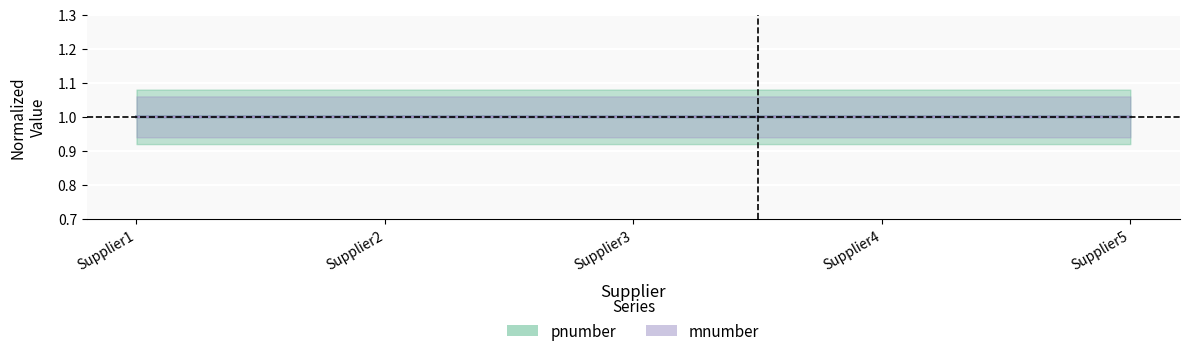

What are all the series names shown in the legend?

pnumber, mnumber